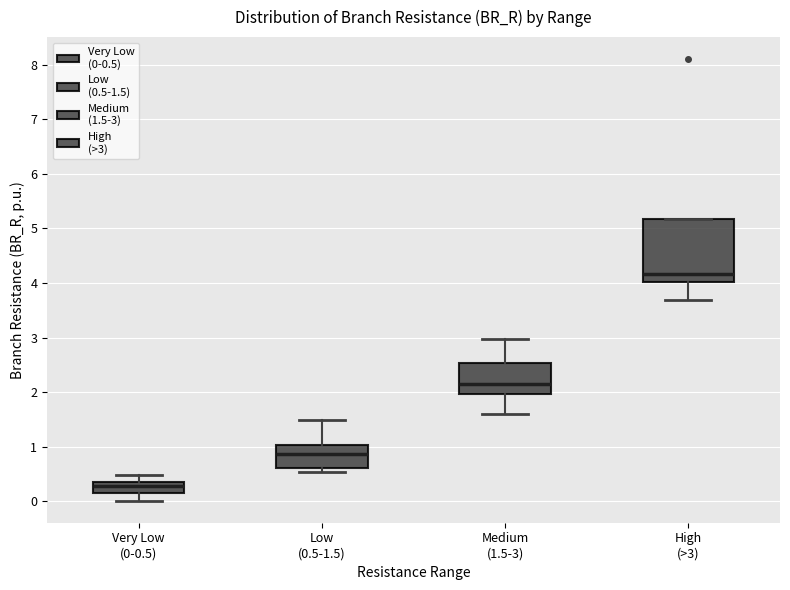

Reading left to right, read every box against the y-axis: the position of its median line, the range the box covers, and the ends of its whiskers. The values are not printed on the chart, so give them approximately, as read against the axis.

Very Low (0-0.5): median 0.3, box 0.2 to 0.4, whiskers 0.0 to 0.5
Low (0.5-1.5): median 0.9, box 0.6 to 1.0, whiskers 0.5 to 1.5
Medium (1.5-3): median 2.2, box 2.0 to 2.5, whiskers 1.6 to 3.0
High (>3): median 4.2, box 4.0 to 5.2, whiskers 3.7 to 5.2